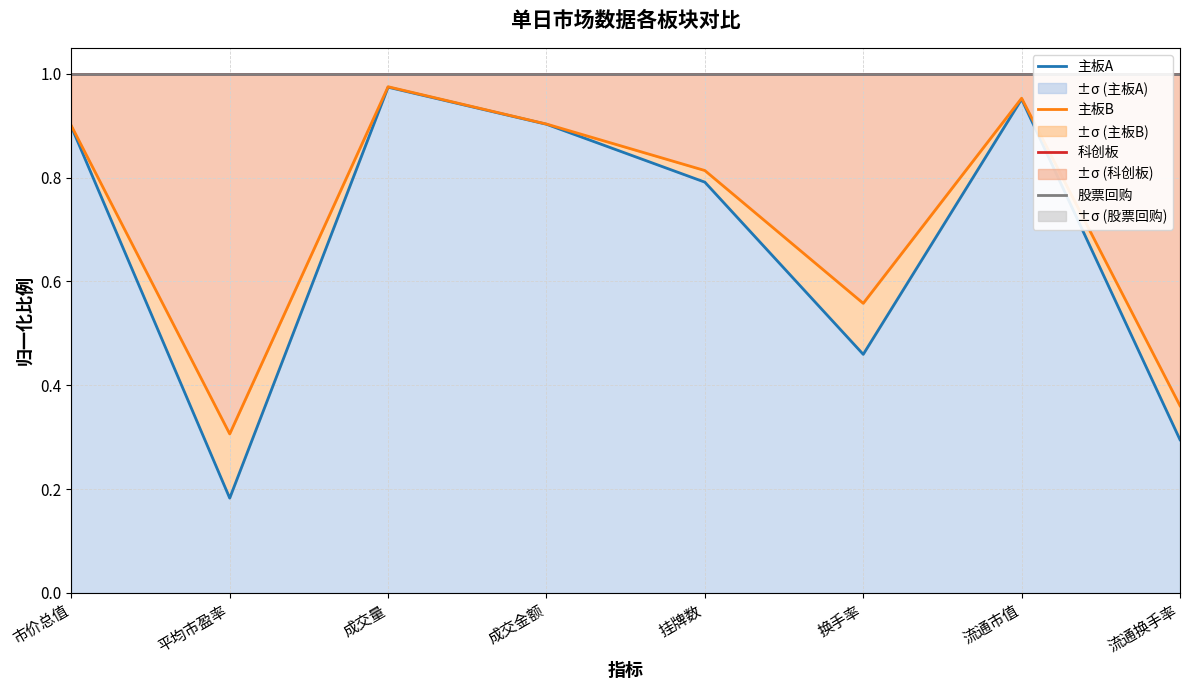

What is the label of the 3rd point from the right?

换手率